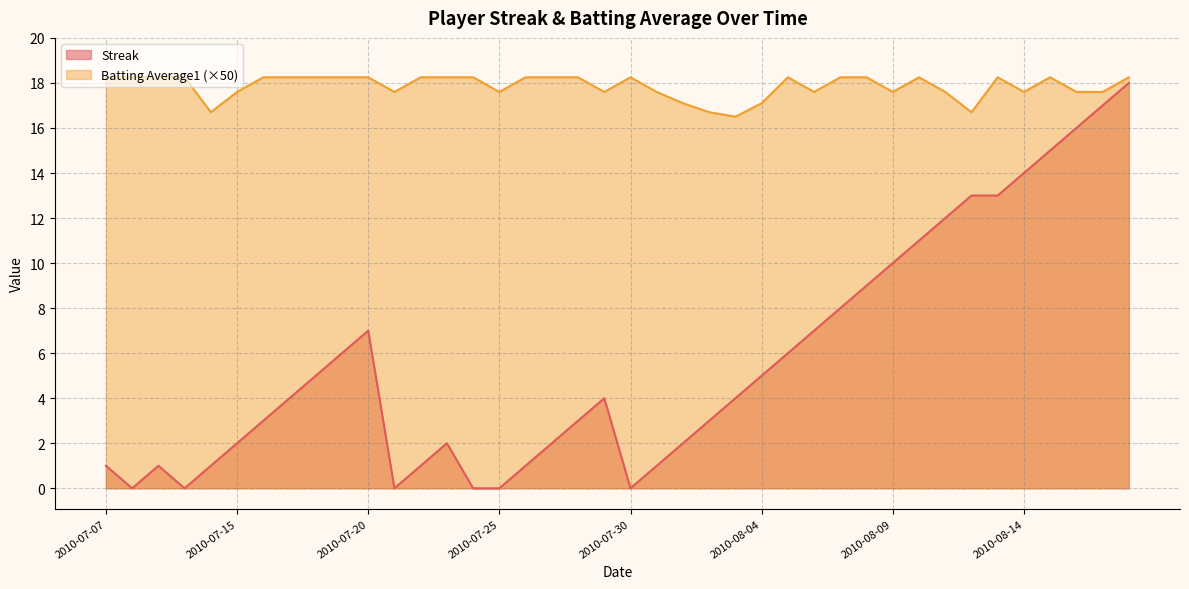

Reading left to right, extract all data points from this chart.

Streak: 2010-07-07=1.0	2010-07-08=0.0	2010-07-09=1.0	2010-07-10=0.0	2010-07-11=1.0	2010-07-15=2.0	2010-07-16=3.0	2010-07-17=4.0	2010-07-18=5.0	2010-07-19=6.0	2010-07-20=7.0	2010-07-21=0.0	2010-07-22=1.0	2010-07-23=2.0	2010-07-24=0.0	2010-07-25=0.0	2010-07-26=1.0	2010-07-27=2.0	2010-07-28=3.0	2010-07-29=4.0	2010-07-30=0.0	2010-07-31=1.0	2010-08-01=2.0	2010-08-02=3.0	2010-08-03=4.0	2010-08-04=5.0	2010-08-05=6.0	2010-08-06=7.0	2010-08-07=8.0	2010-08-08=9.0	2010-08-09=10.0	2010-08-10=11.0	2010-08-11=12.0	2010-08-12=13.0	2010-08-13=13.0	2010-08-14=14.0	2010-08-15=15.0	2010-08-16=16.0	2010-08-17=17.0	2010-08-18=18.0
Batting Average1: 2010-07-07=18.2	2010-07-08=18.2	2010-07-09=18.2	2010-07-10=18.2	2010-07-11=16.7	2010-07-15=17.6	2010-07-16=18.2	2010-07-17=18.2	2010-07-18=18.2	2010-07-19=18.2	2010-07-20=18.2	2010-07-21=17.6	2010-07-22=18.2	2010-07-23=18.2	2010-07-24=18.2	2010-07-25=17.6	2010-07-26=18.2	2010-07-27=18.2	2010-07-28=18.2	2010-07-29=17.6	2010-07-30=18.2	2010-07-31=17.6	2010-08-01=17.1	2010-08-02=16.7	2010-08-03=16.5	2010-08-04=17.1	2010-08-05=18.2	2010-08-06=17.6	2010-08-07=18.2	2010-08-08=18.2	2010-08-09=17.6	2010-08-10=18.2	2010-08-11=17.6	2010-08-12=16.7	2010-08-13=18.2	2010-08-14=17.6	2010-08-15=18.2	2010-08-16=17.6	2010-08-17=17.6	2010-08-18=18.2